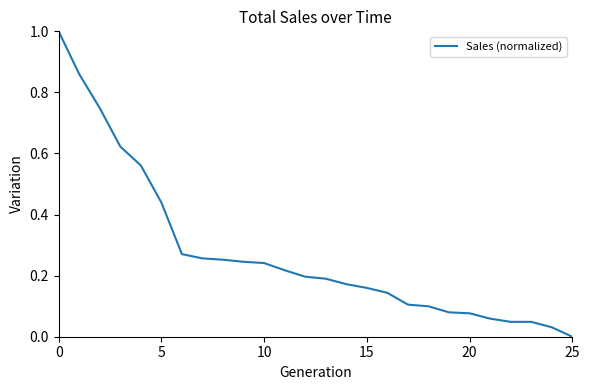

True or false: the data has more than 2 interior local peaks.

False